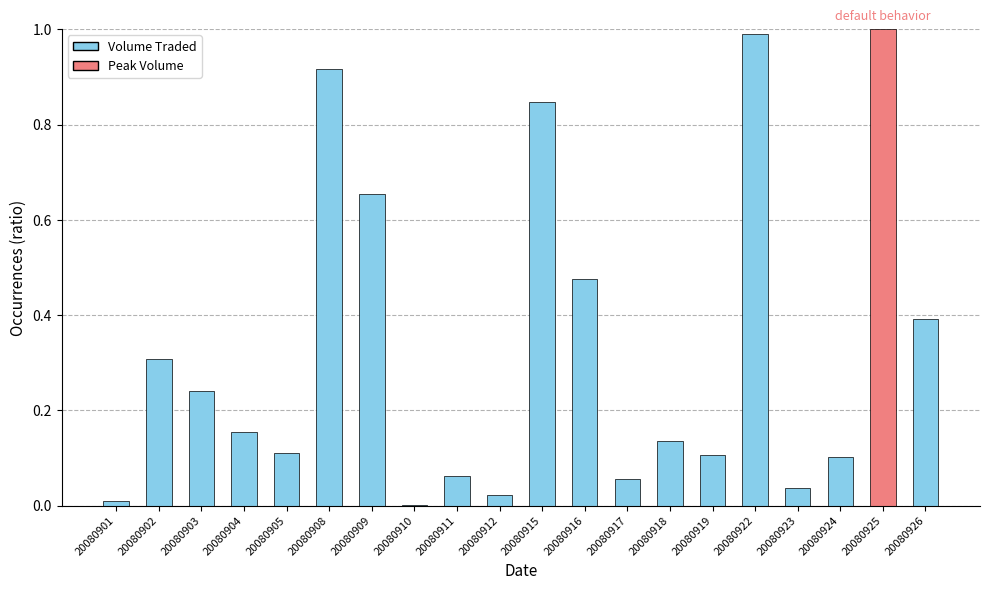

What is the sum of all values?

6.6